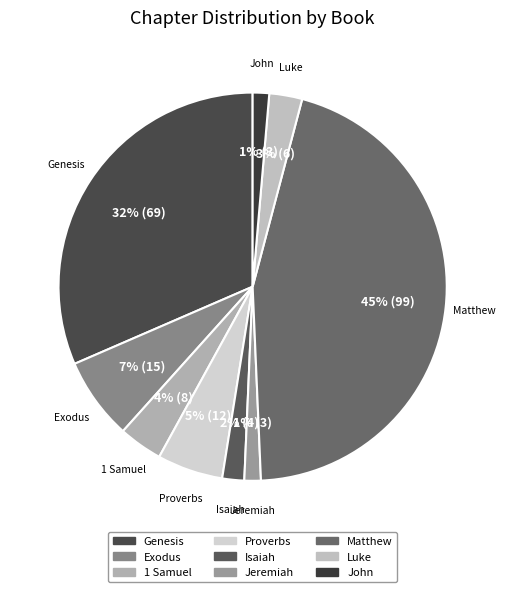

True or false: Exodus accounts for 1% of the total.

False